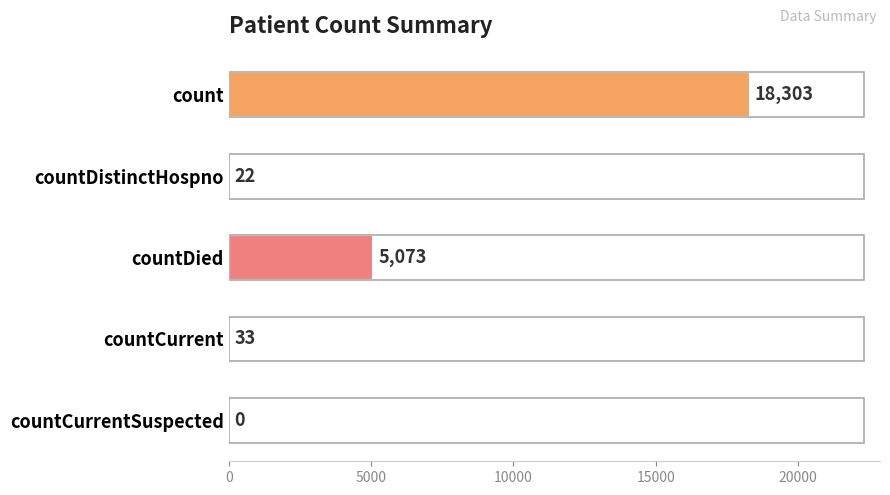

What is the change in value from countDied to countCurrentSuspected?

-5073